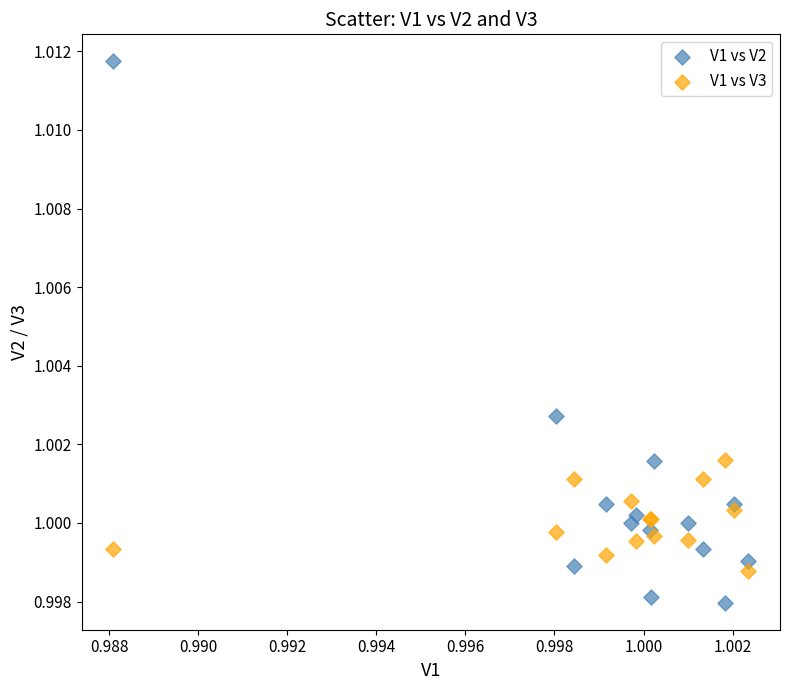

Which series reaches the maximum Y coordinate?

V1 vs V2